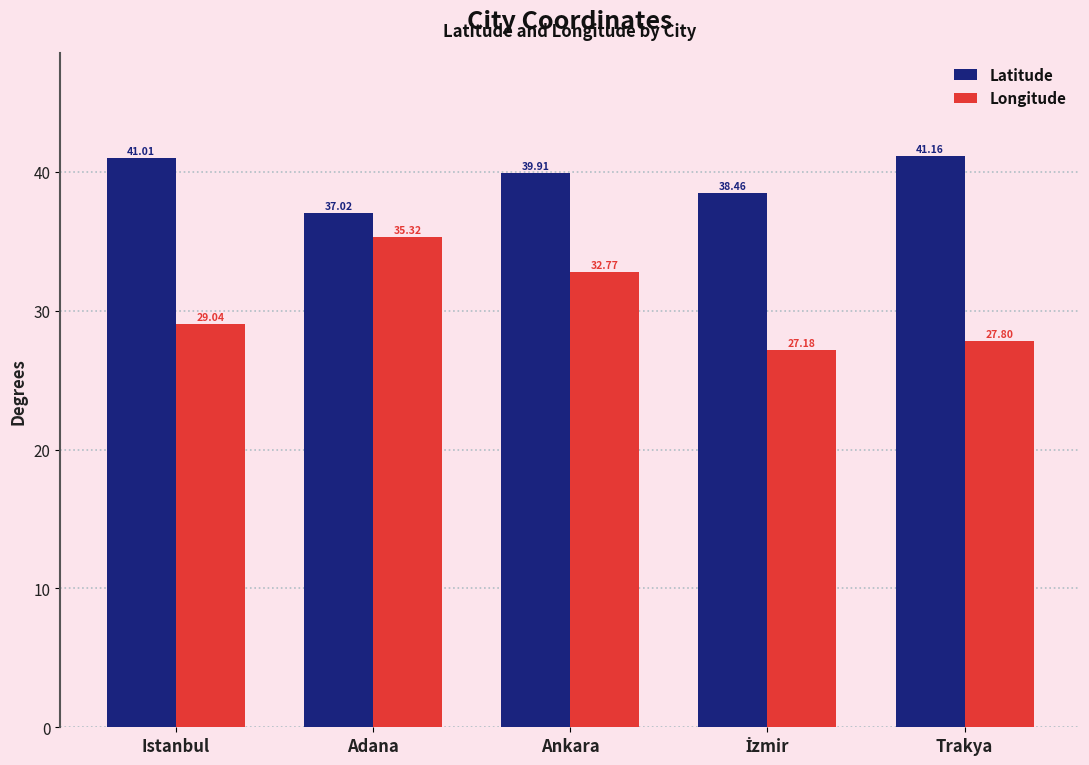

Does the chart contain stacked bars?

No